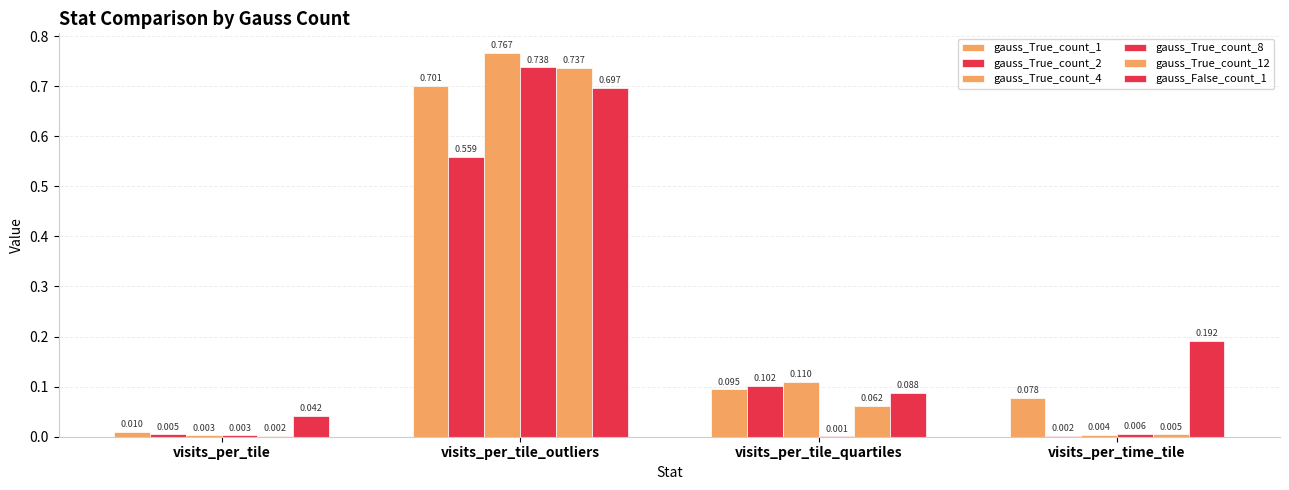

How many series are shown in this chart?

6